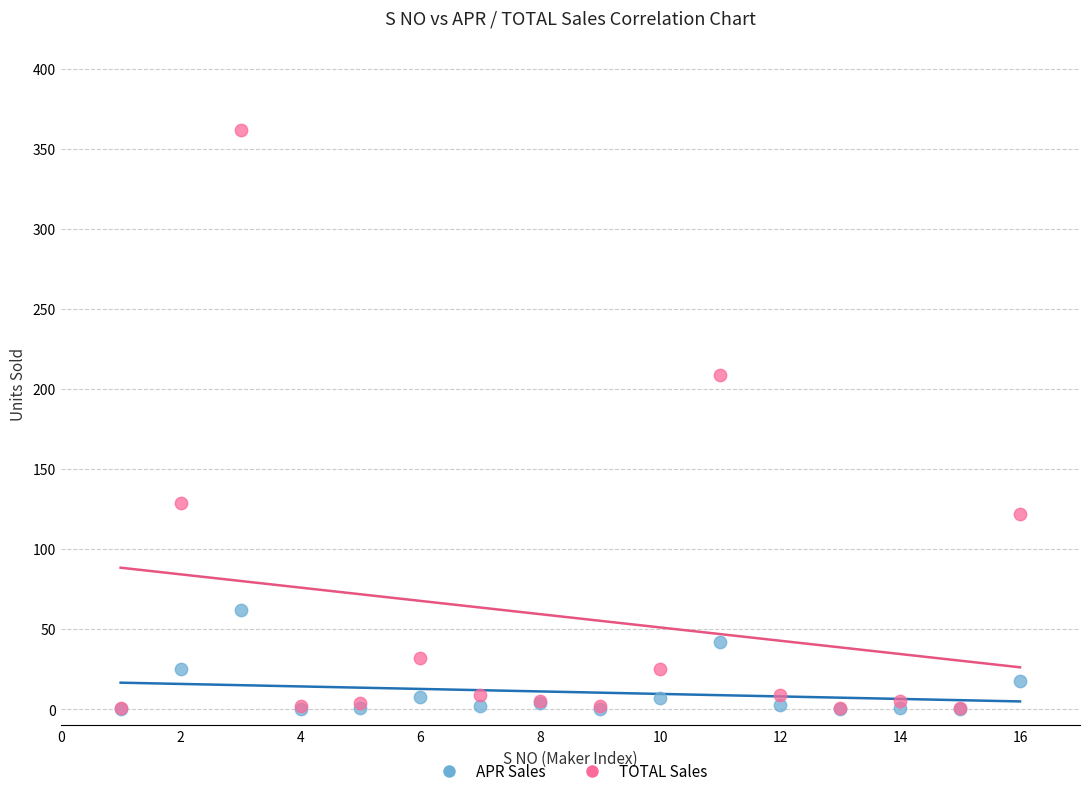

Which series has the largest Y range (max minus min)?

TOTAL Sales